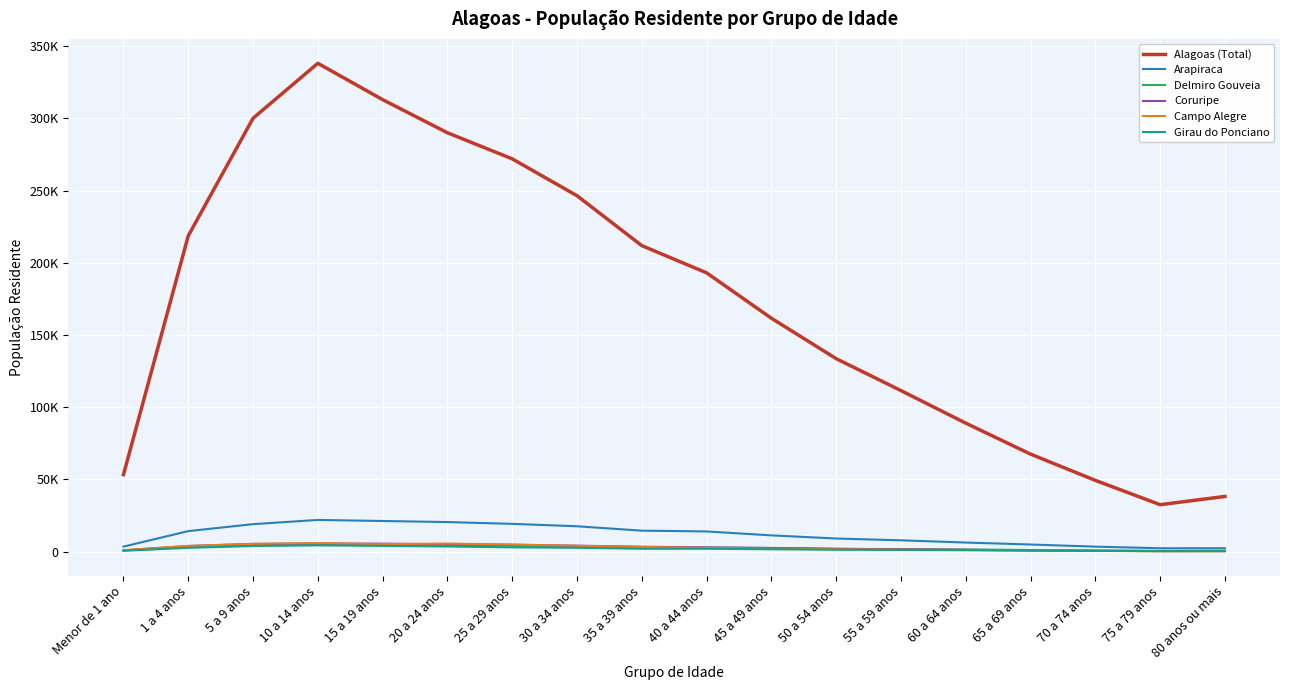

Reading right to left, transcribe all the data shown in this chart.

Alagoas (Total): 38255	32547	49387	67566	89008	111548	133658	161642	193087	211913	246469	272004	290057	312992	338163	300115	218726	53357
Arapiraca: 2390	2386	3507	4973	6343	7879	9125	11298	14021	14570	17604	19284	20523	21265	21990	19077	14249	3522
Delmiro Gouveia: 681	575	846	1163	1566	1764	1976	2541	2854	3126	3700	4048	4606	4693	5048	4581	3461	867
Coruripe: 490	436	624	932	1271	1637	2010	2606	3010	3432	4170	4804	5150	5562	5632	5421	3968	975
Campo Alegre: 291	302	594	875	1257	1438	1713	2076	2655	3266	4096	4946	5651	5276	5966	5406	3992	1016
Girau do Ponciano: 417	393	556	788	1027	1262	1390	1683	2021	2037	2716	3012	3625	4026	4385	3947	2684	631